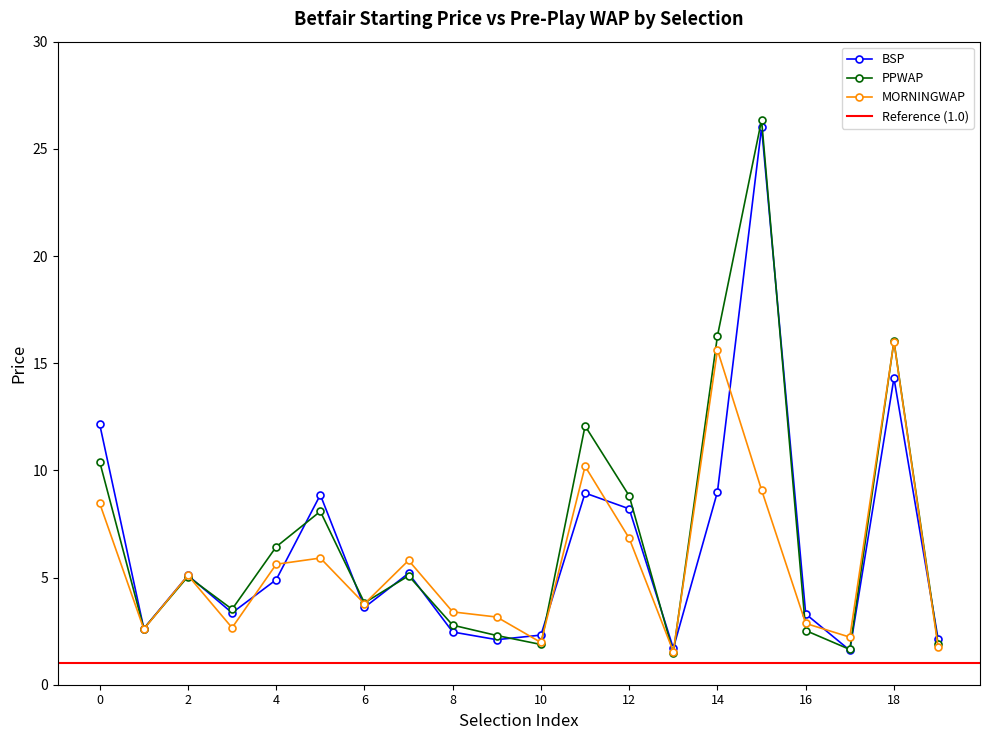

At which category does PPWAP reach its first local peak?

2